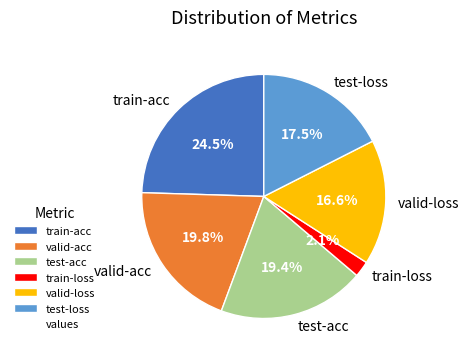

Which has a higher value, test-acc or train-acc?

train-acc